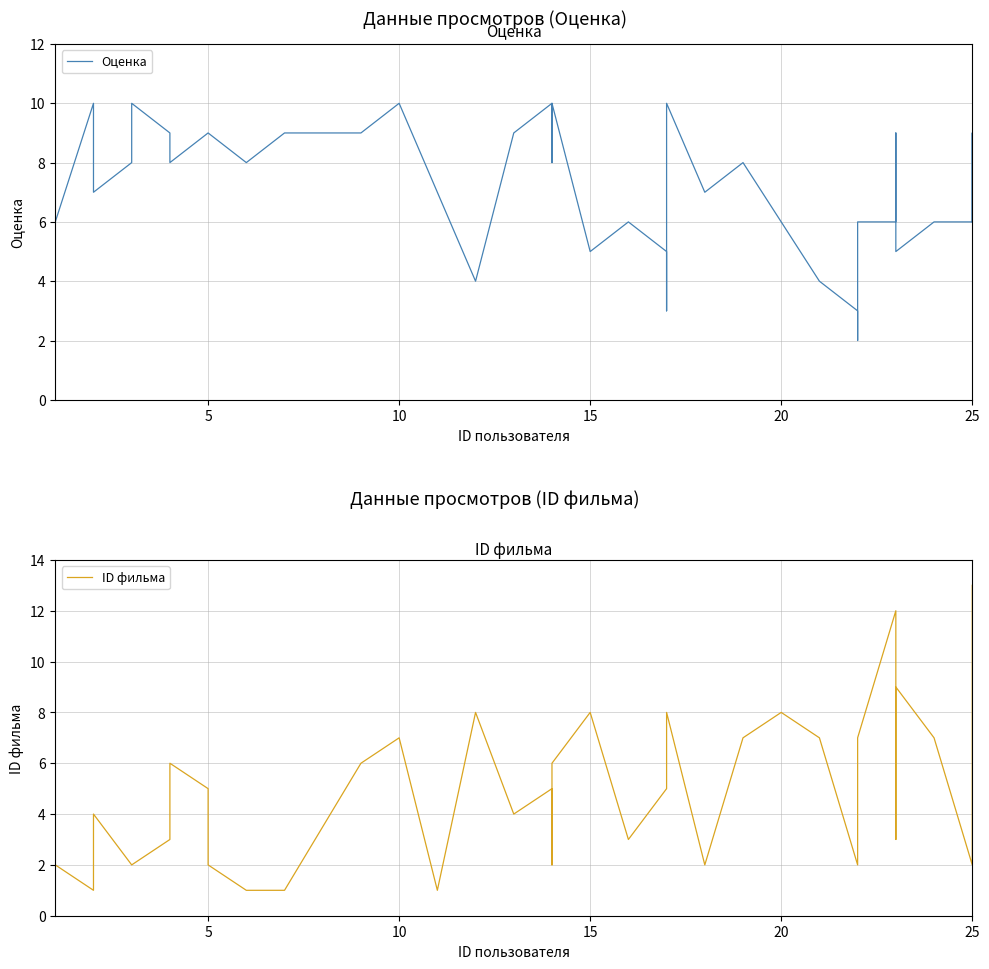

True or false: ID фильма has more than 0 interior local peaks.

True